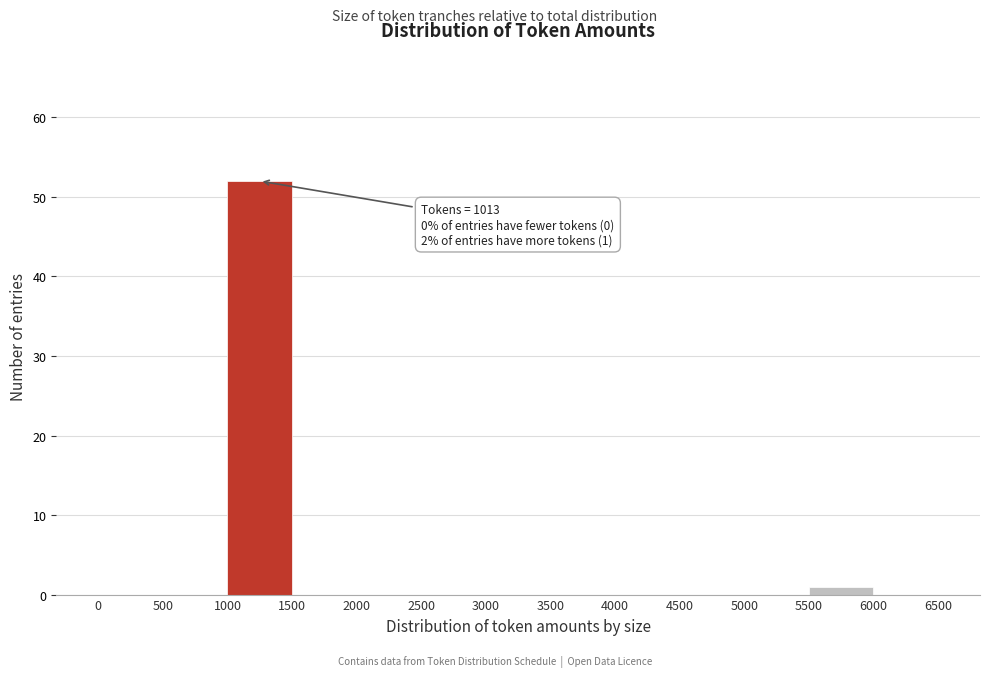

Which range on the x-axis has the tallest bar?

1000 to 1500